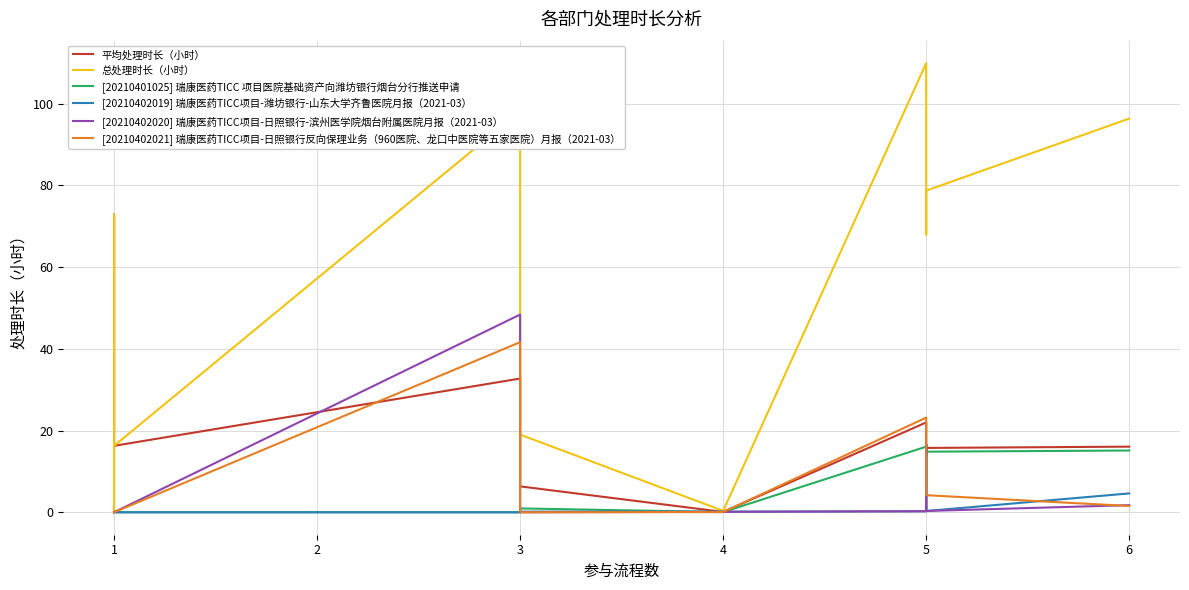

The value of [20210401025] 瑞康医药TICC 项目医院基础资产向潍坊银行烟台分行推送申请 at 1 is 0.0. True or false?

True